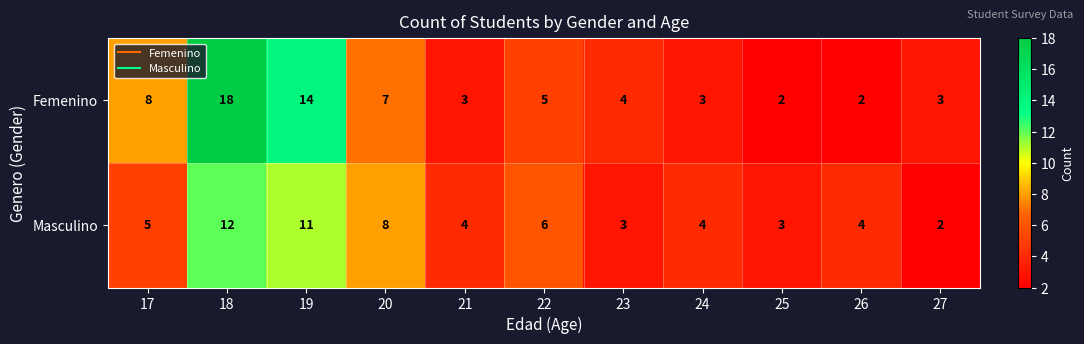

How many Masculino values are between 3 and 8?

8